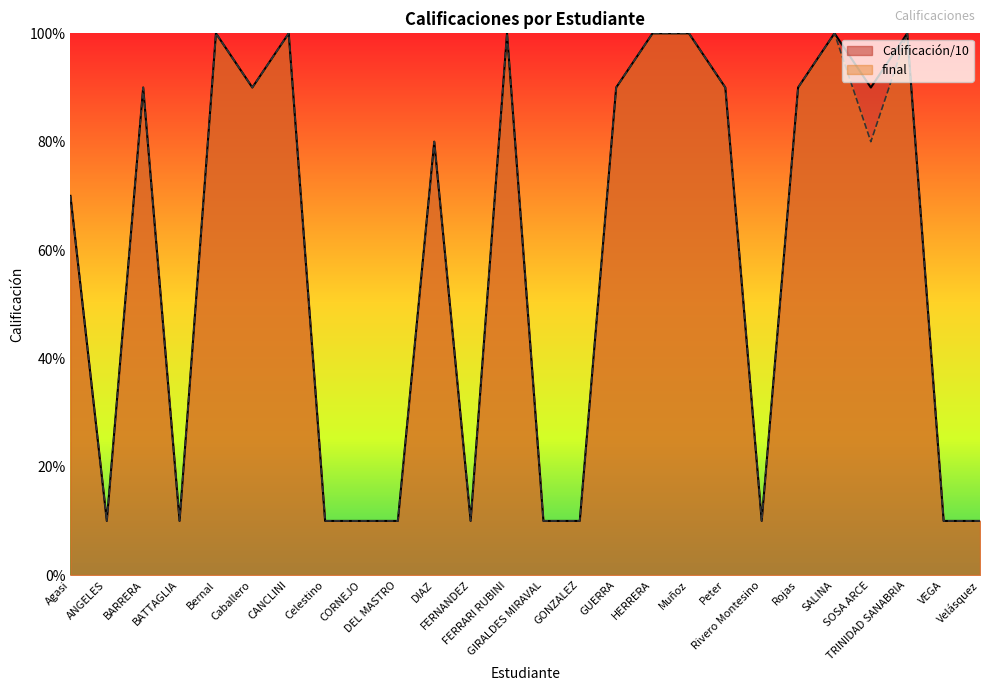

At which category does final reach its first local peak?

BARRERA